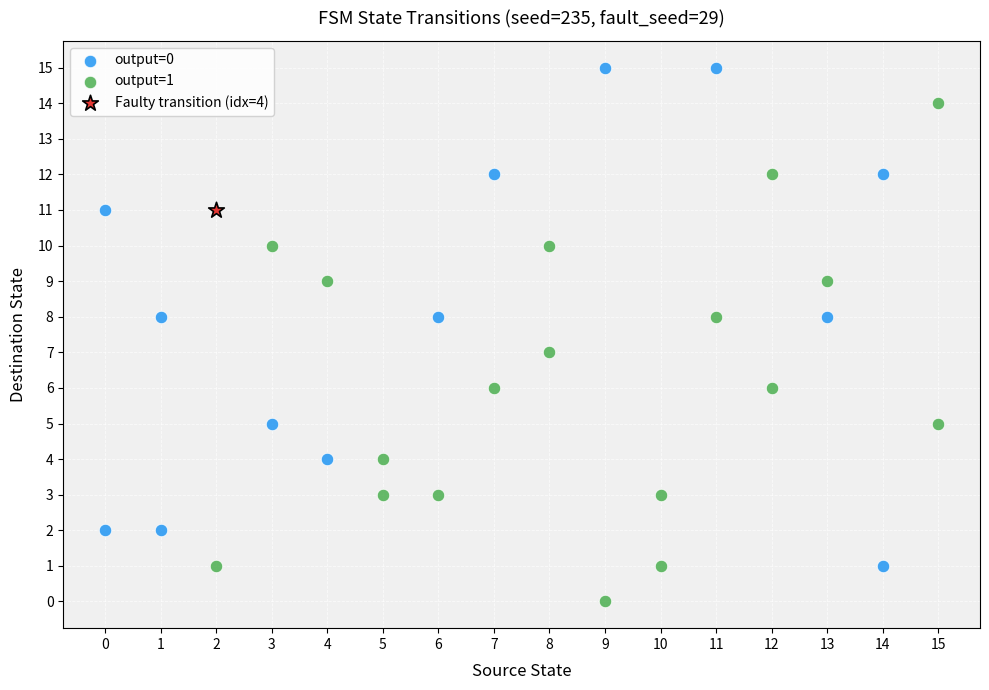

What are all the series names shown in the legend?

output=0, output=1, Faulty transition (idx=4)